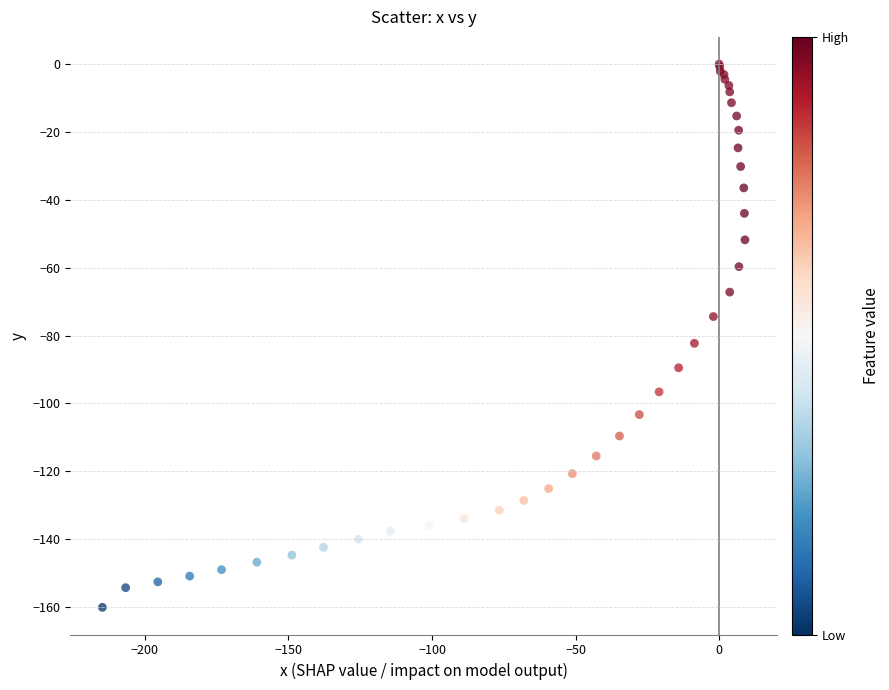

What Y value in the scatter plot is closest to -80?

-82.3